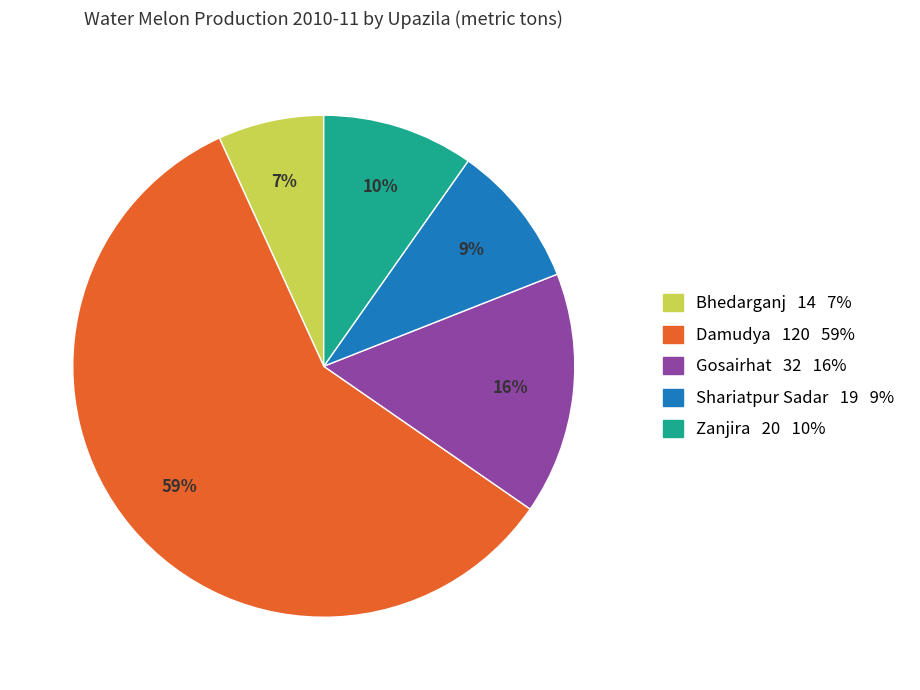

To the nearest percent, what is the average slice percentage?

20%